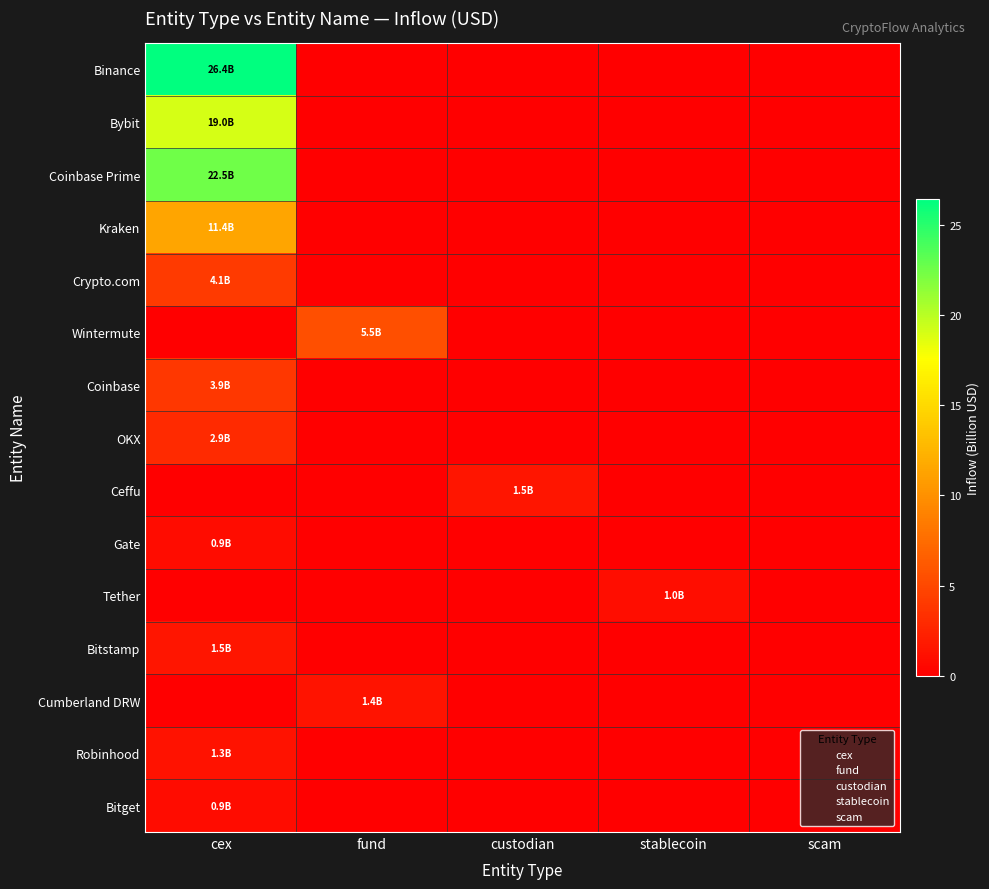

At how many categories does at least one series exceed 19?

1